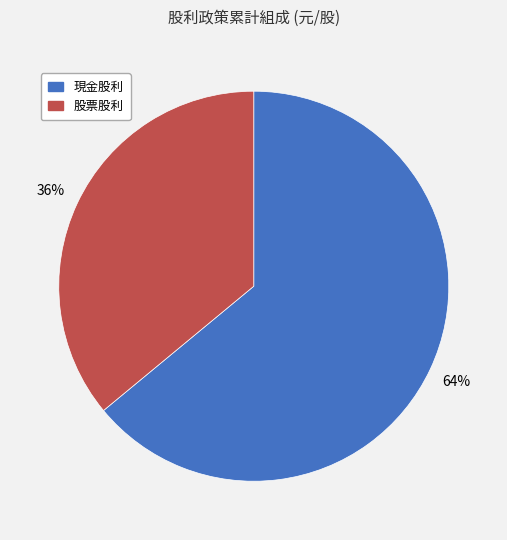

The 現金股利 slice represents 64% of the pie. True or false?

True